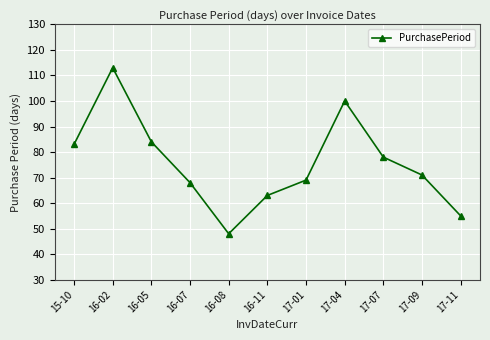

What is the difference between the values at 17-11 and 16-07?

13